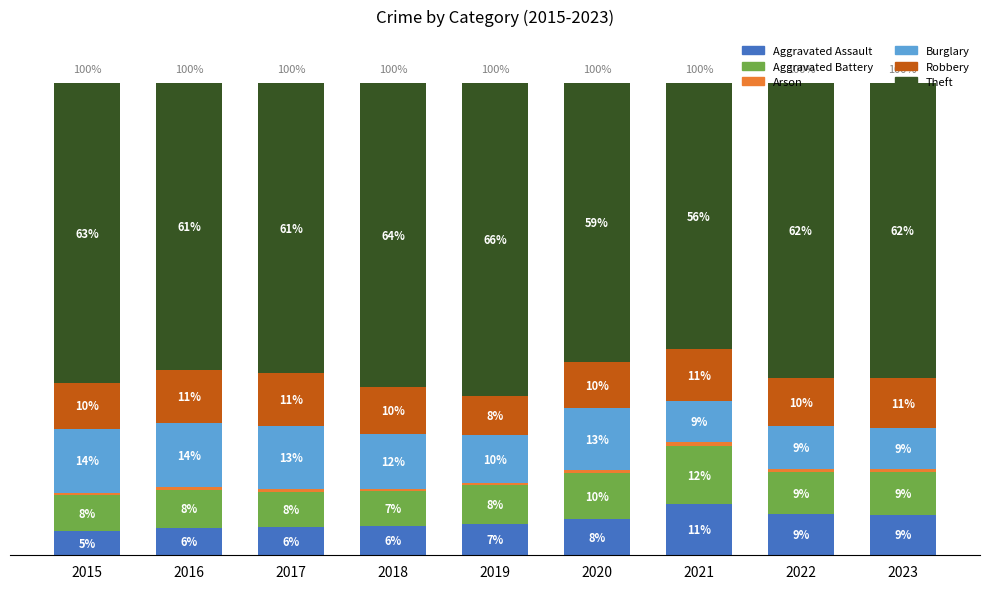

Between 2015 and 2016, which is larger?

2016